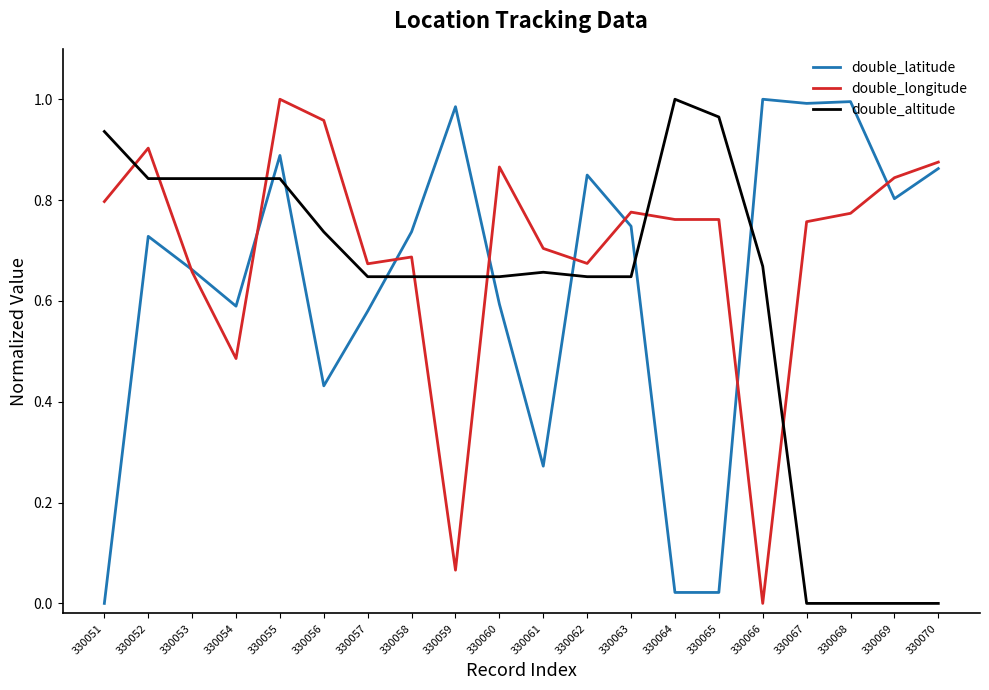

What are all the series names shown in the legend?

double_latitude, double_longitude, double_altitude